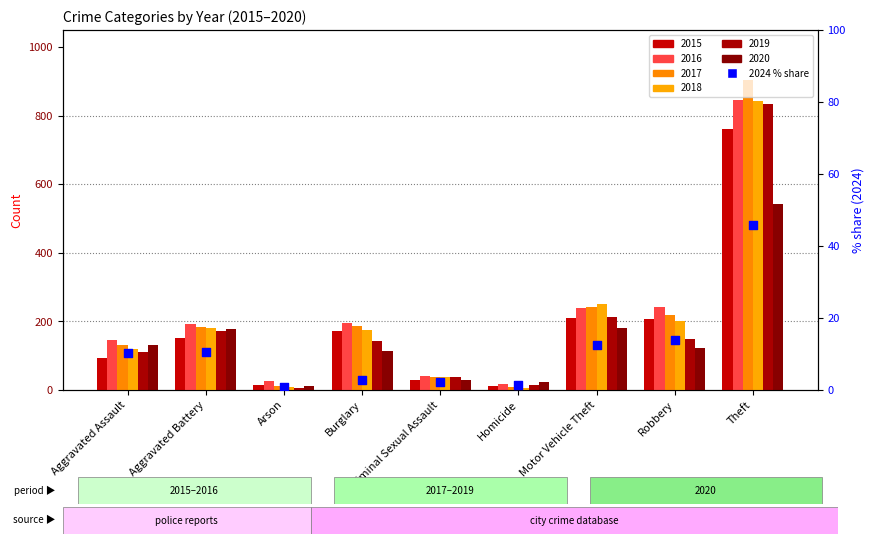

Which has a higher value, Criminal Sexual Assault or Burglary?

Burglary